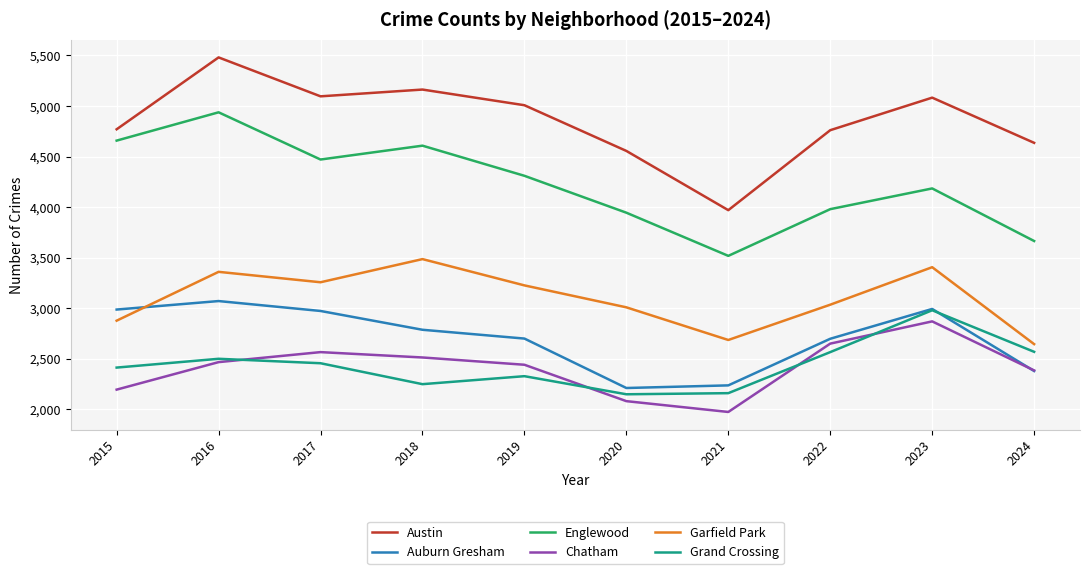

True or false: Chatham has a value of 2870 at 2023.

True